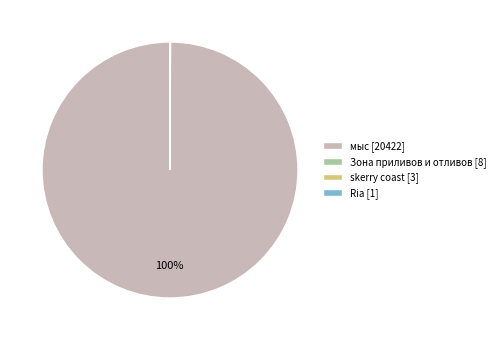

To the nearest percent, what percentage of the pie is мыс [20422]?

100%